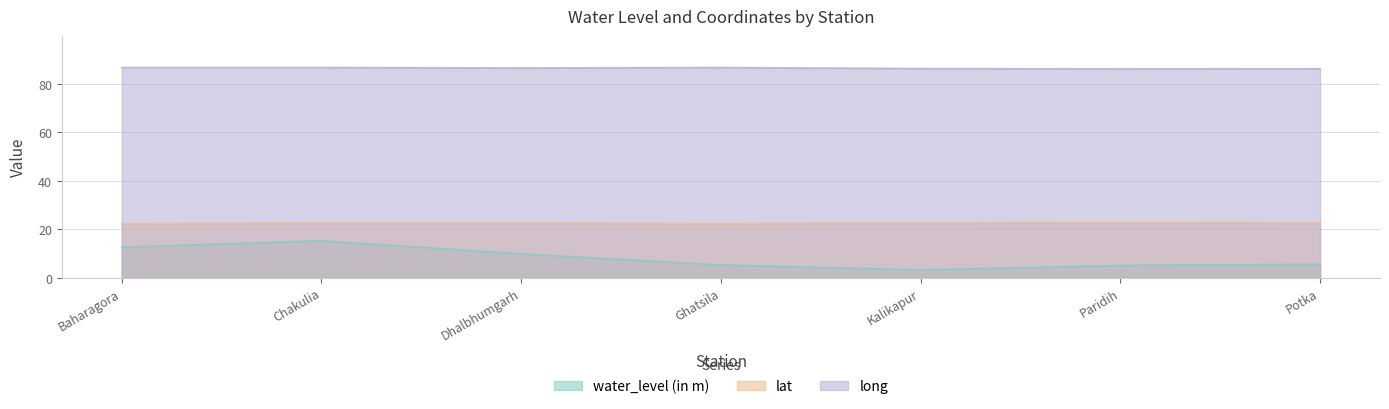

Reading left to right, extract all data points from this chart.

water_level (in m): 12.6	15.2	9.8	5.2	3.2	5.0	5.6
lat: 22.3	22.5	22.5	22.3	22.6	22.8	22.6
long: 86.7	86.7	86.6	86.7	86.3	86.2	86.2